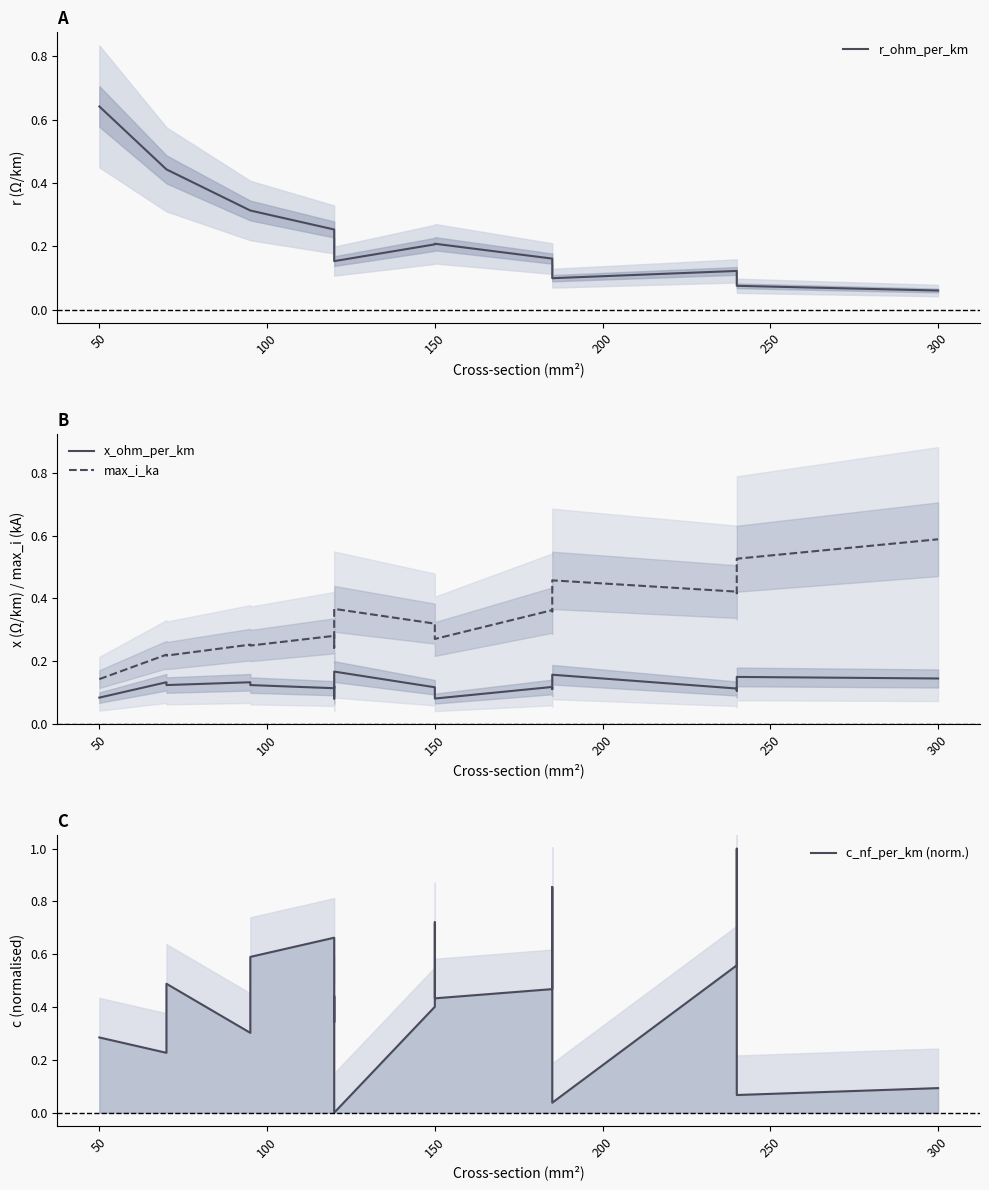

Is this an area chart (filled region under the line)?

No